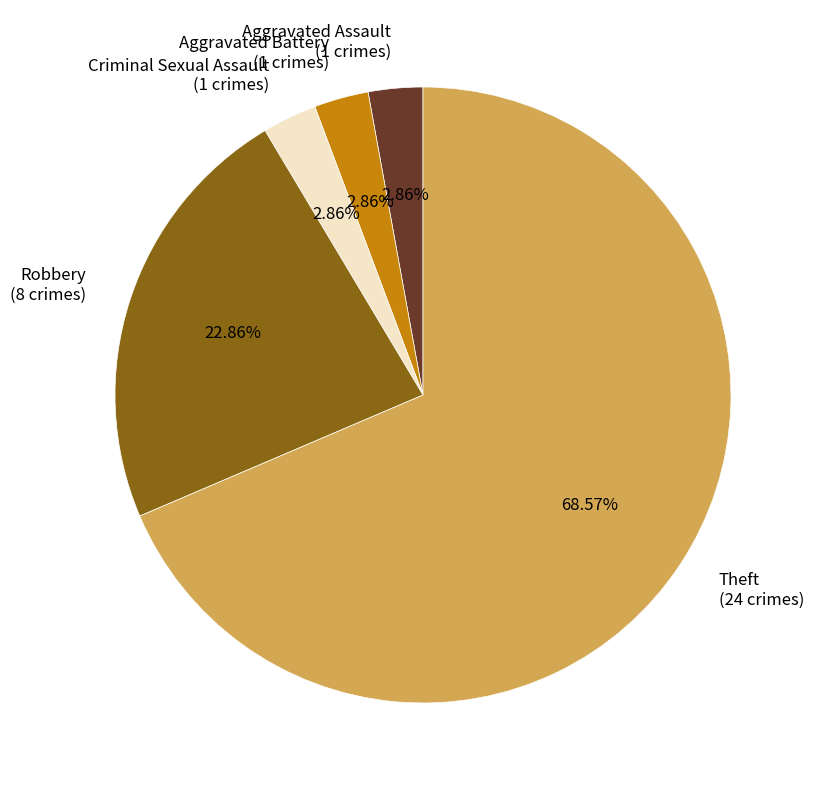

Combined, do Aggravated Assault (1 crimes) and Criminal Sexual Assault (1 crimes) account for over 50%?

No